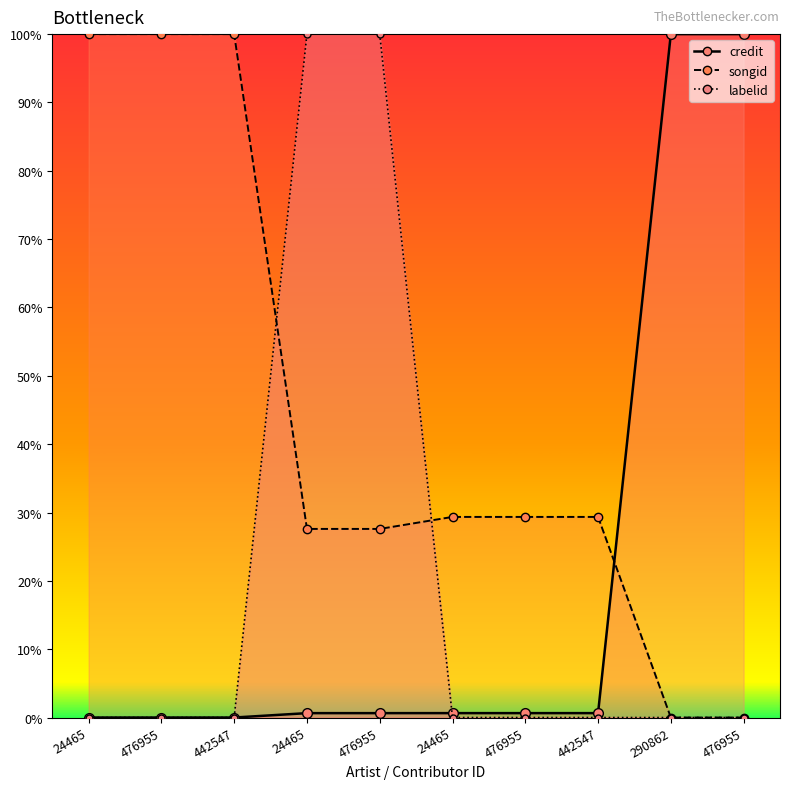

Rank the series at 476955 from lowest to highest value.

credit_line, labelid_line, songid_line